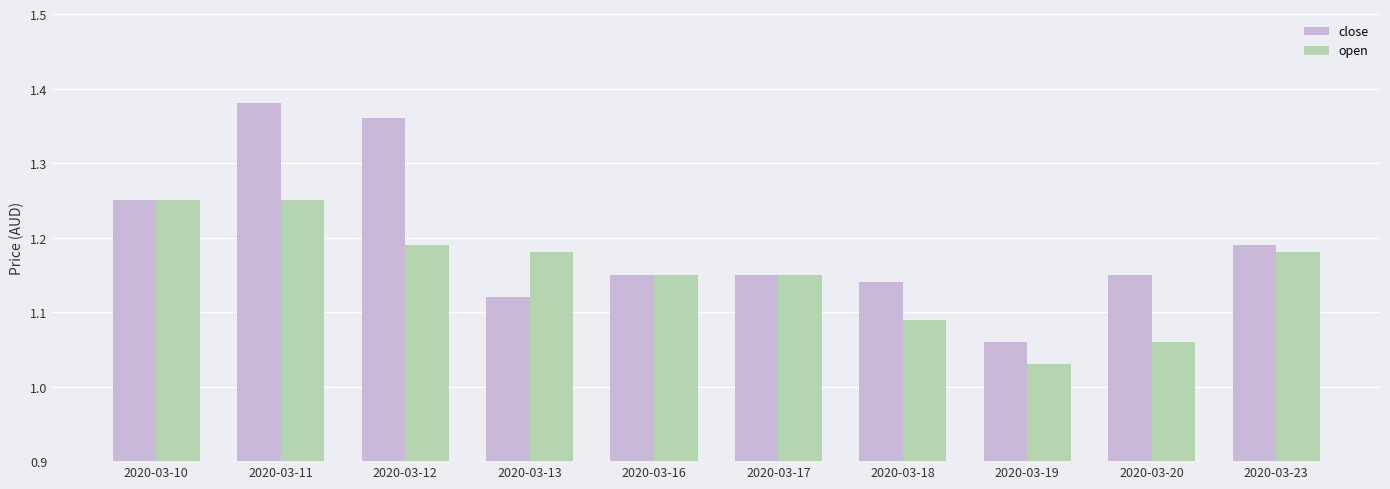

What is the difference between the maximum and second lowest values in the close series?

0.3